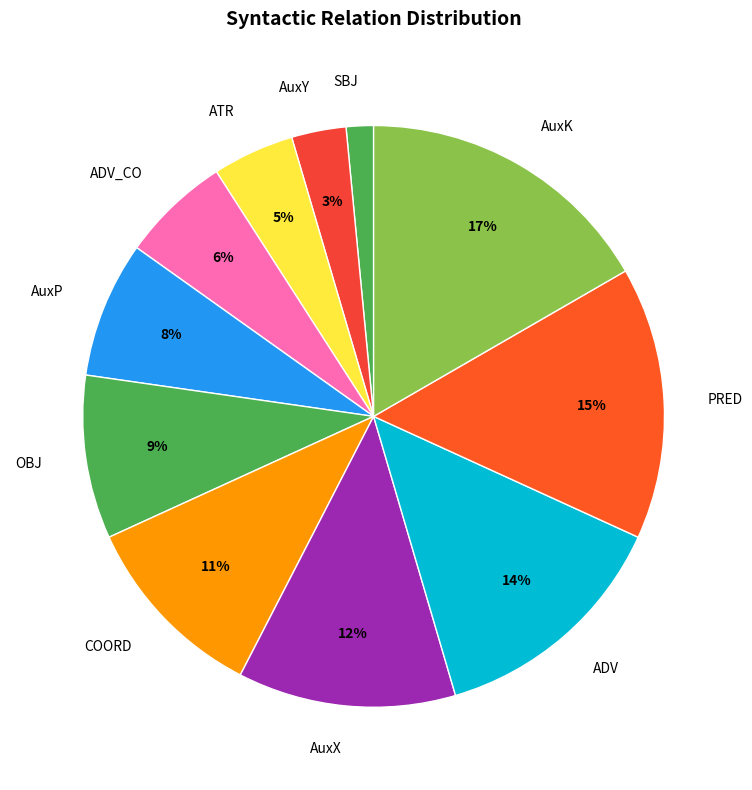

Does COORD account for over 50% of the chart?

No